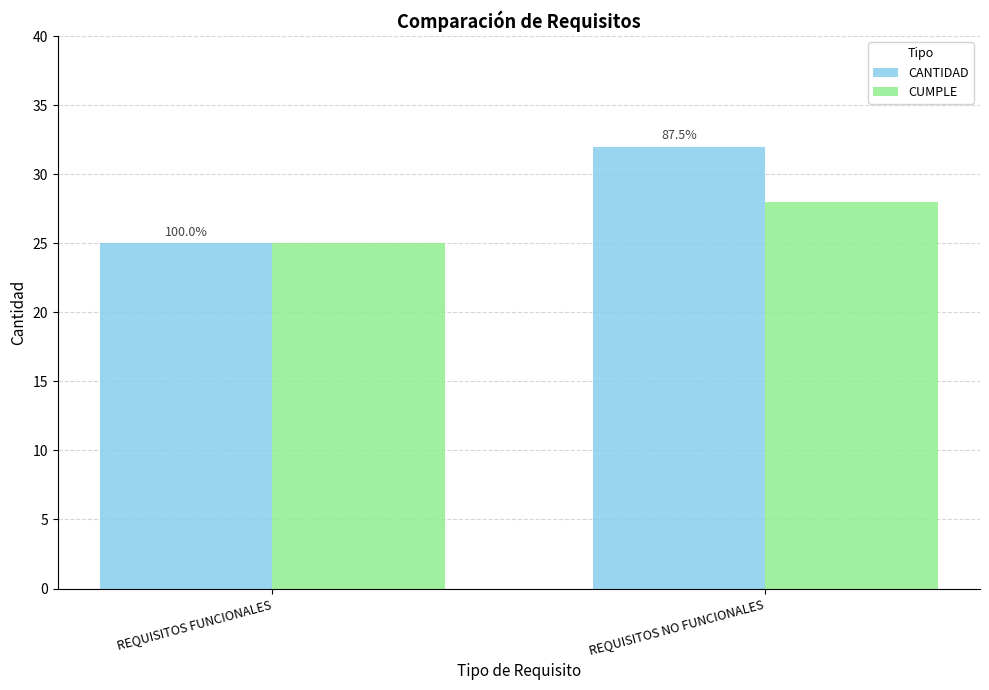

What is the label of the 2nd bar from the right?

REQUISITOS FUNCIONALES